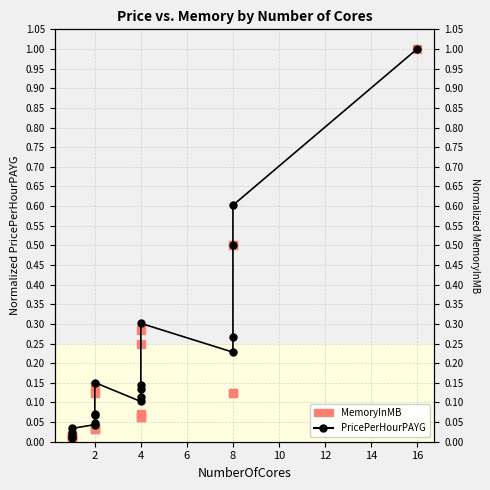

Which series has the largest Y range (max minus min)?

MemoryInMB